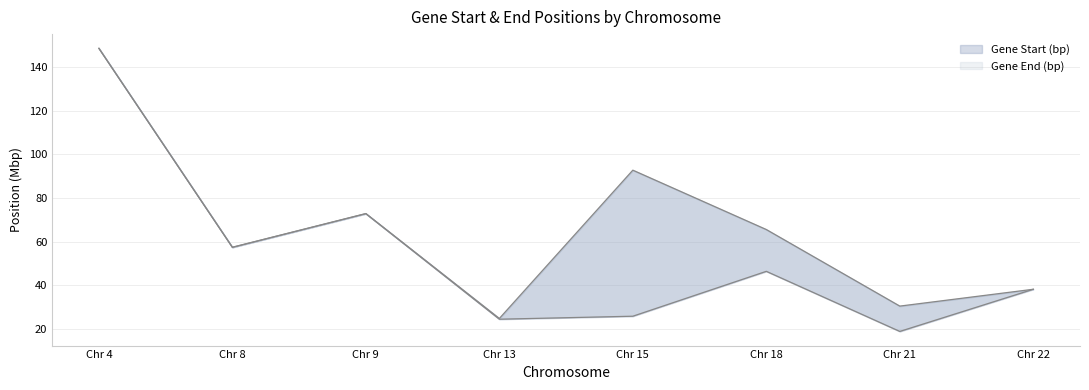

At which category does the chart reach its peak across all series?

Chr 4